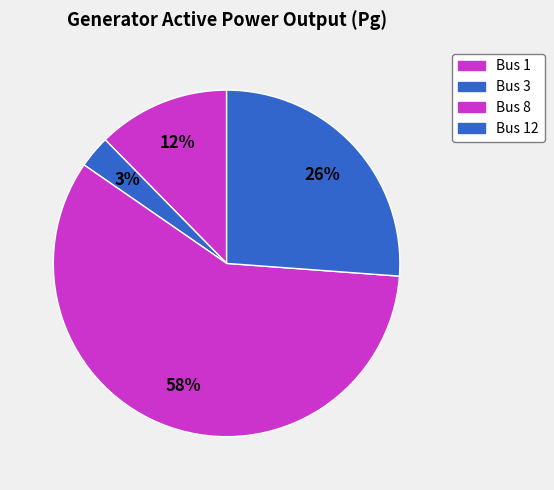

How many segments does this pie chart have?

4